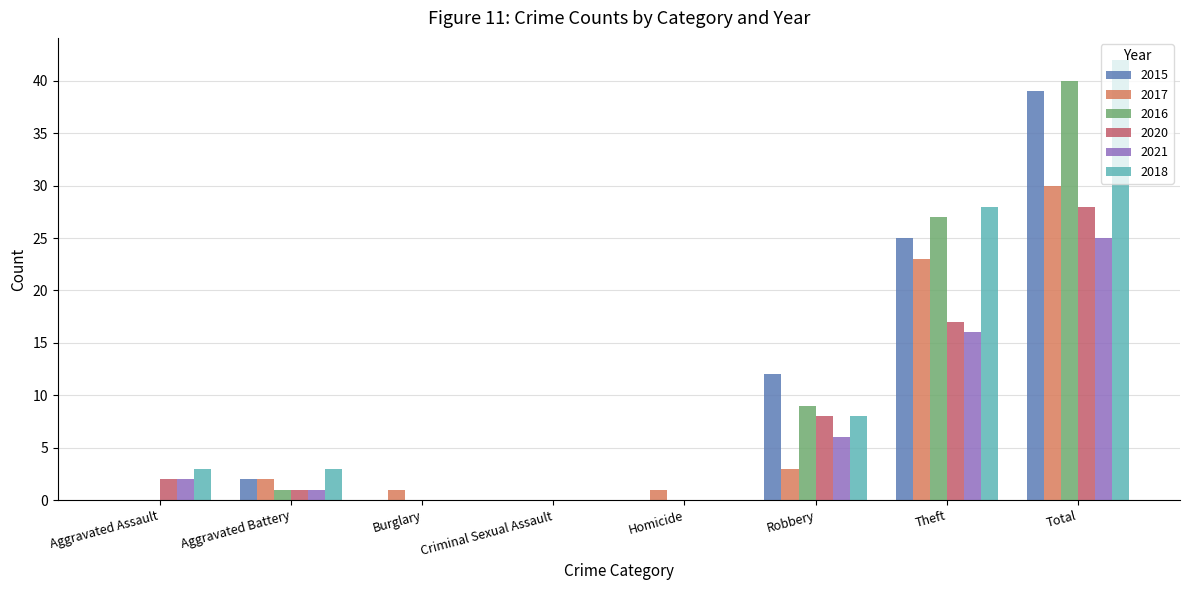

How many distinct data groups are displayed?

6